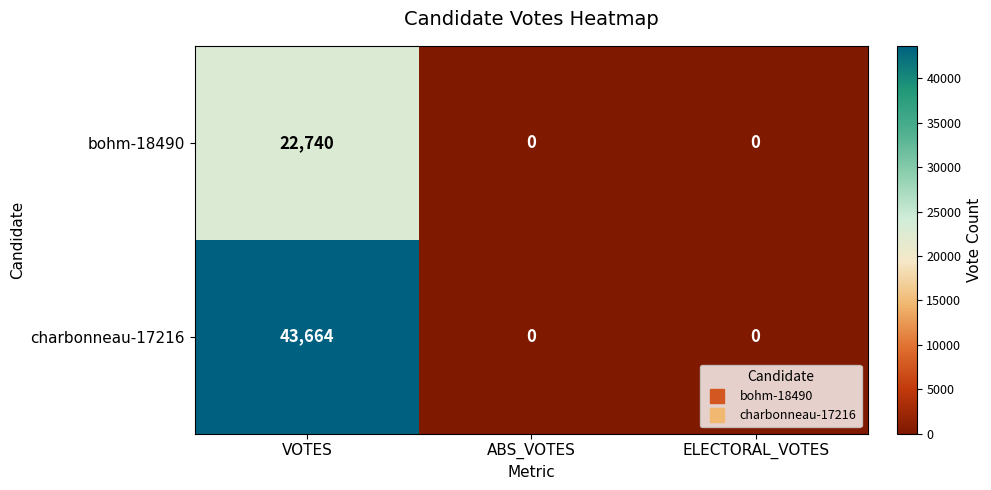

At how many categories does at least one series exceed 40990?

1